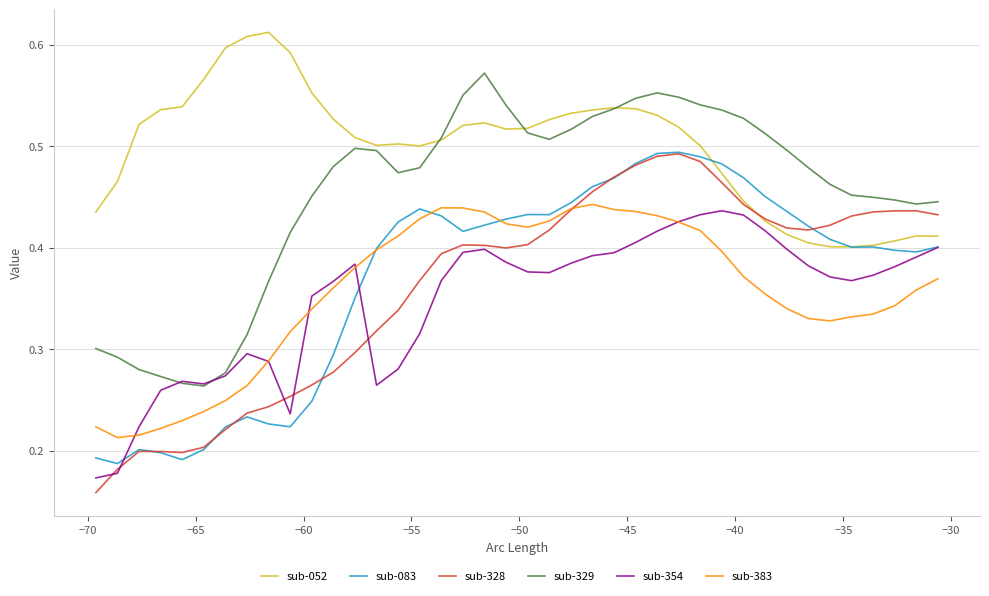

True or false: sub-083 and sub-329 cross at least once.

False